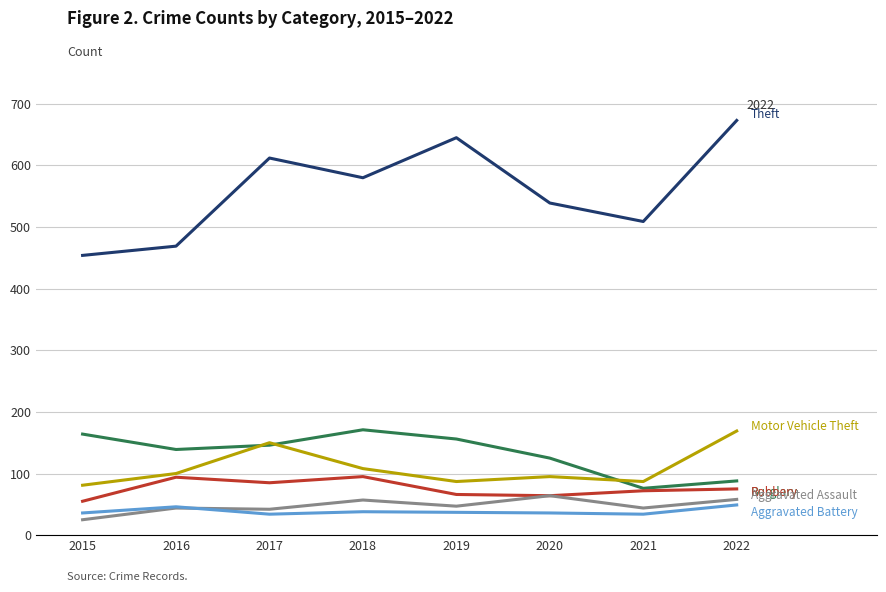

Which category has the highest value across all series?

2022